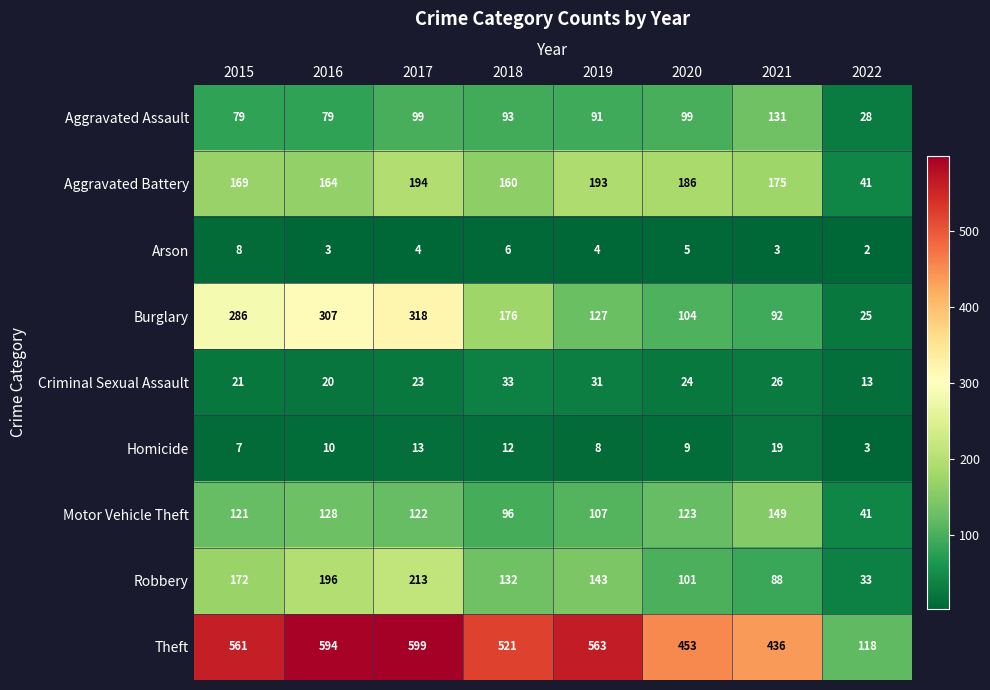

What is the average value of the Aggravated Assault series?

87